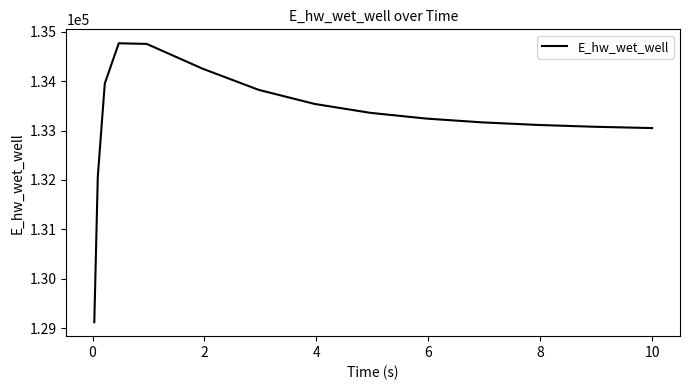

What is the difference between the maximum and minimum values?

5644.2